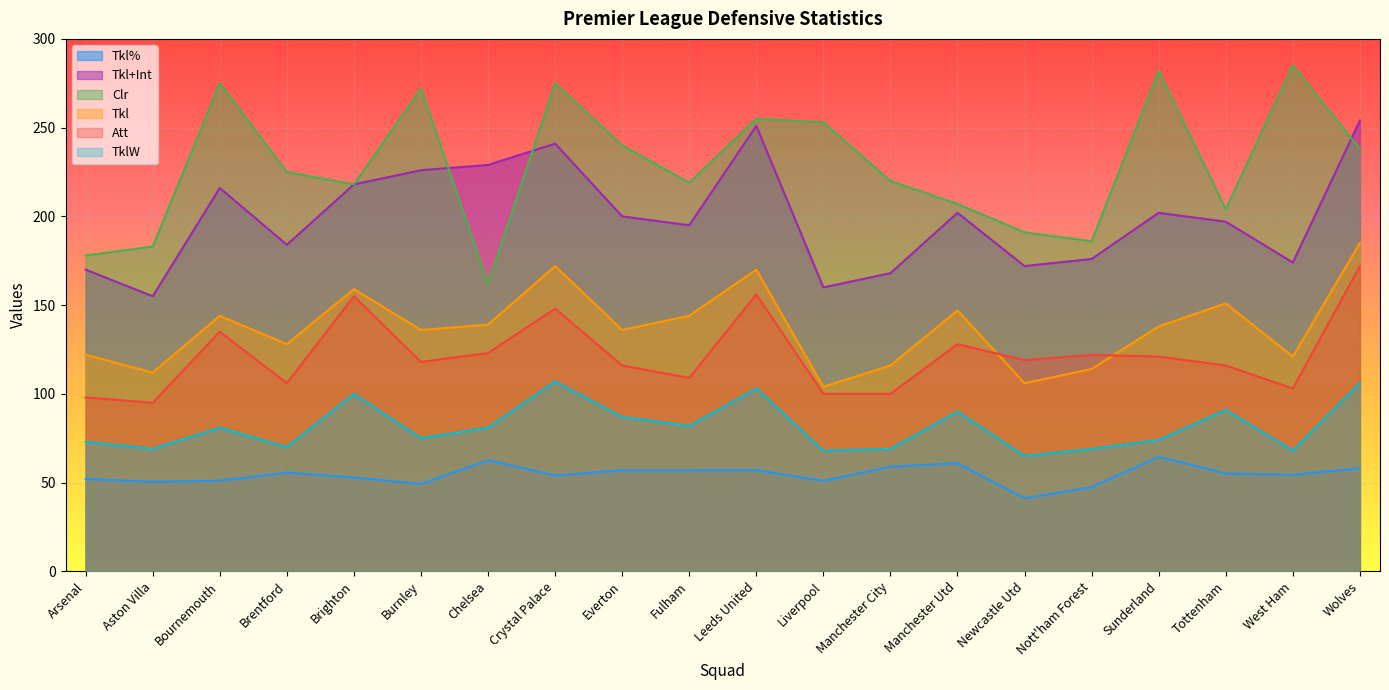

At which category does the chart reach its peak across all series?

West Ham